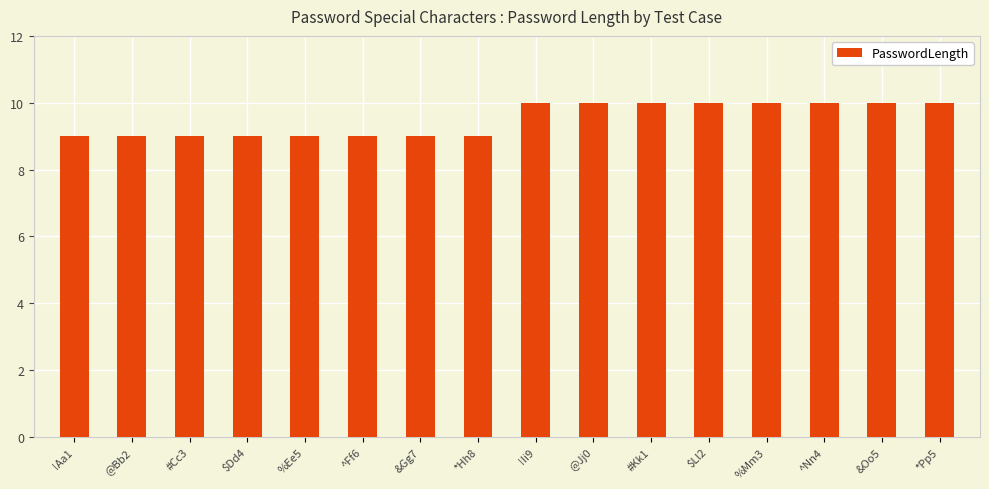

Is it true that the value at ^Ff6 is 6?

False